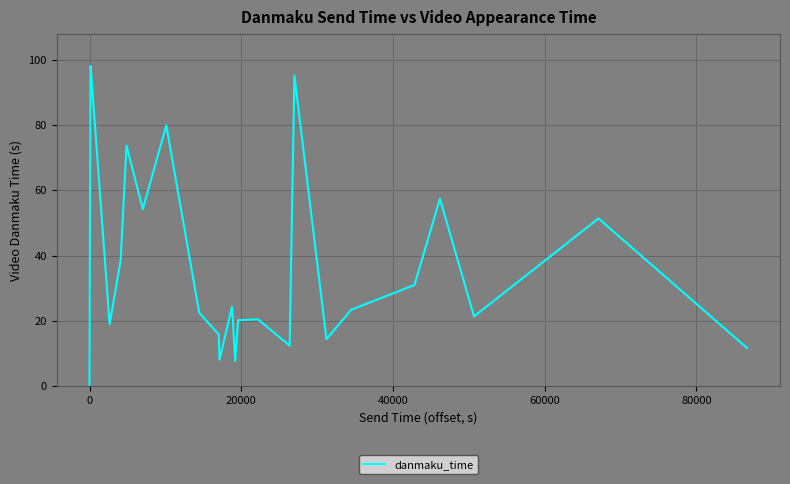

What is the greatest value displayed?

98.0